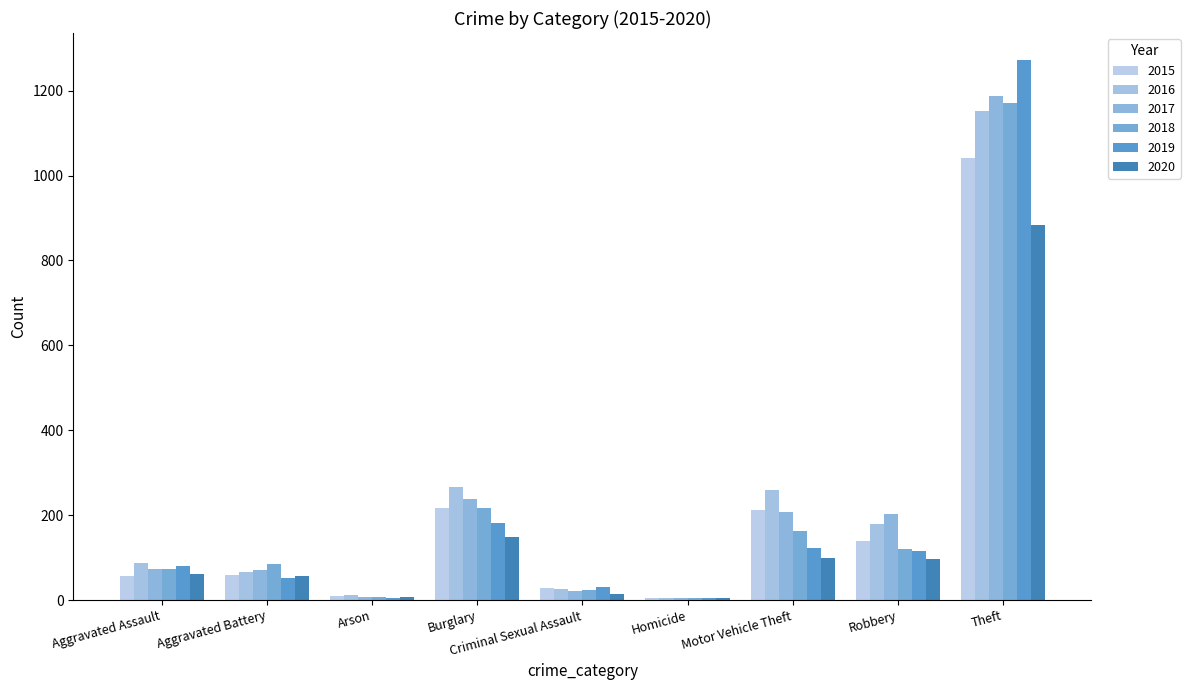

Between Burglary and Robbery, which series saw the biggest shift?

2018